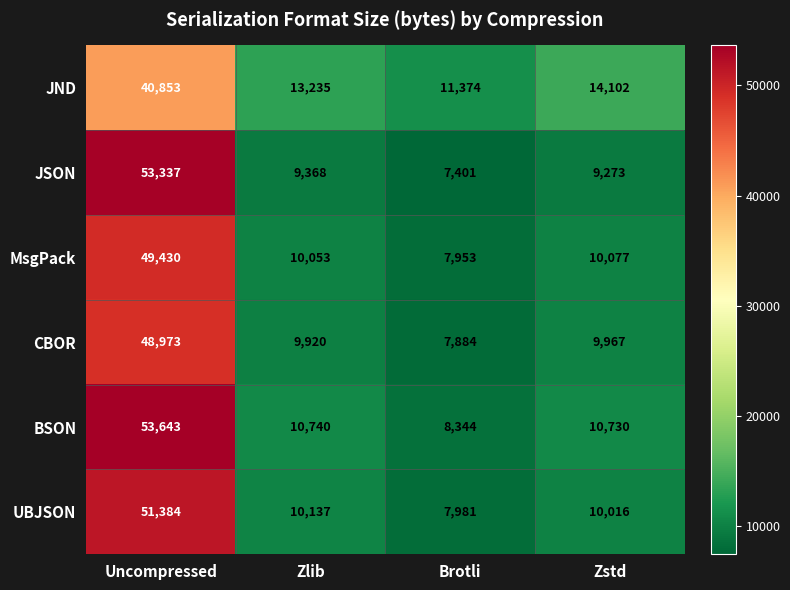

What is the difference between the highest and lowest values at Uncompressed?

12790